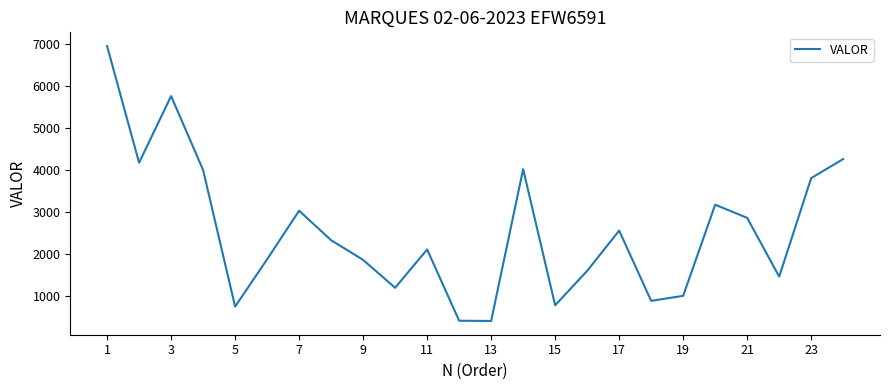

Count the number of data series in this chart.

1